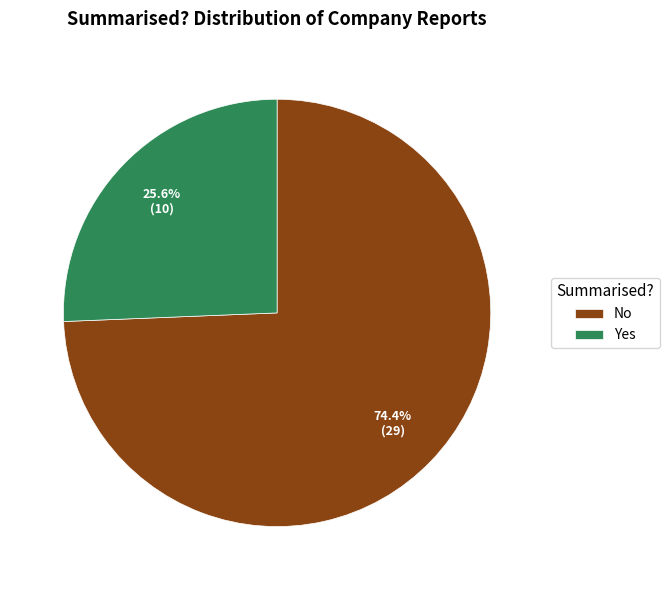

Does No represent more than half of the total?

Yes